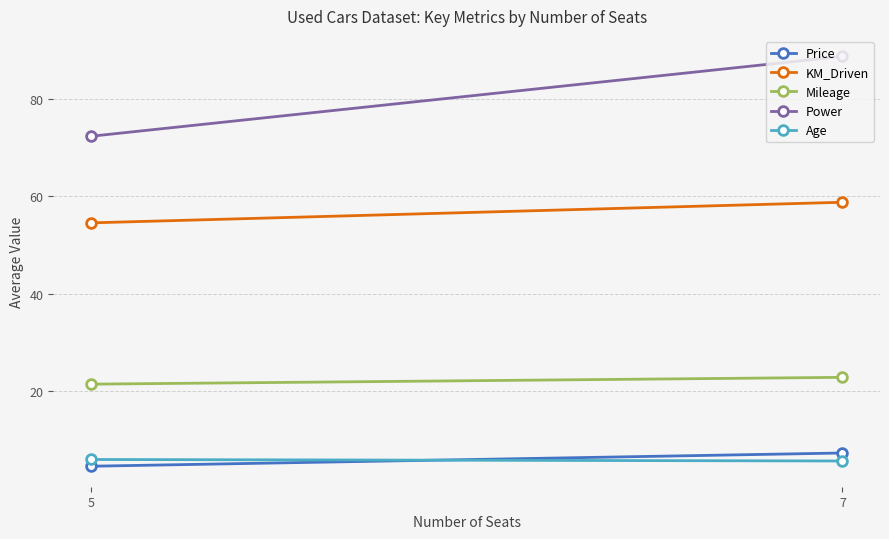

What is the average value of the Age series?

5.9